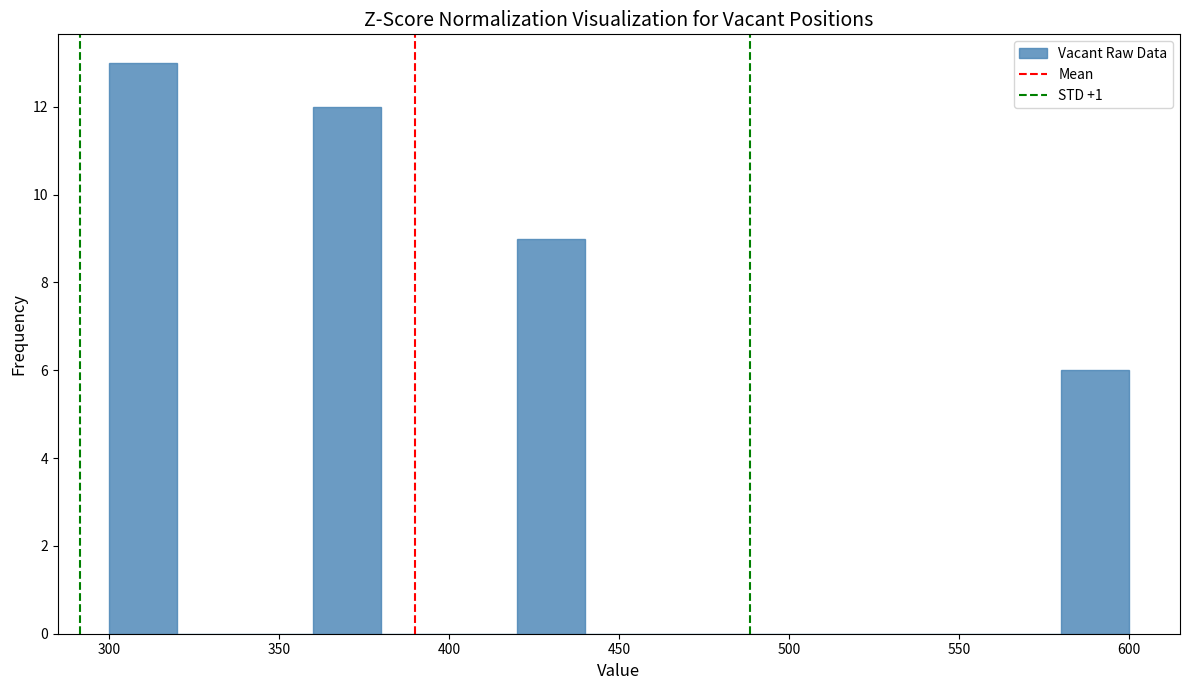

Reading left to right, transcribe this chart: for each bar, give the range it covers on the x-axis and its height. The values are not printed on the chart, so give them approximately, as read against the axis.

300 to 320: 13
320 to 340: 0
340 to 360: 0
360 to 380: 12
380 to 400: 0
400 to 420: 0
420 to 440: 9
440 to 460: 0
460 to 480: 0
480 to 500: 0
500 to 520: 0
520 to 540: 0
540 to 560: 0
560 to 580: 0
580 to 600: 6